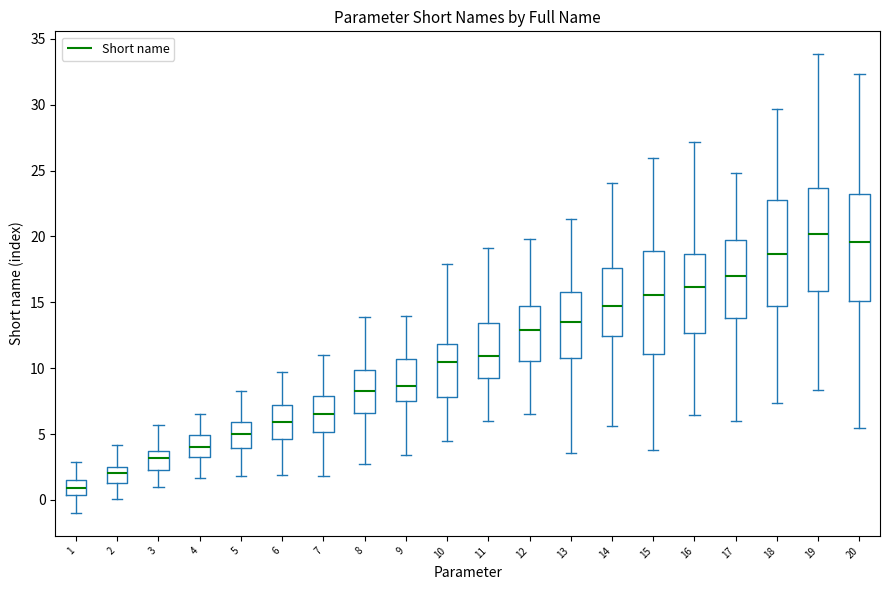

Where does the lower whisker of the box at x = 19 end on the y-axis? The values are not printed on the chart, so give them approximately, as read against the axis.

8.5